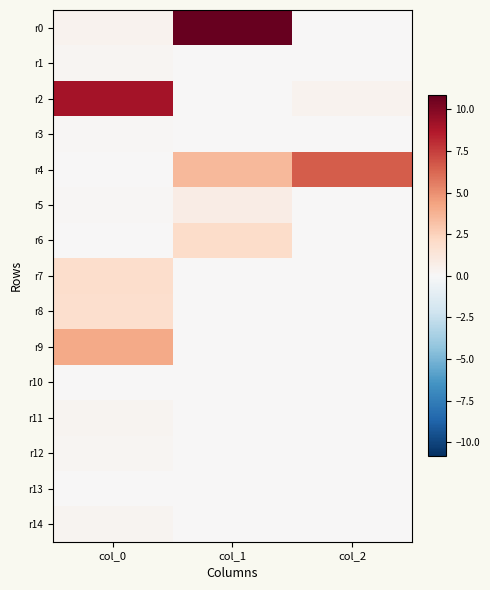

Reading left to right, transcribe all the data shown in this chart.

r0: col_0=0.4	col_1=10.9	col_2=0.0
r1: col_0=0.2	col_1=0.0	col_2=0.0
r2: col_0=9.0	col_1=0.0	col_2=0.4
r3: col_0=0.1	col_1=0.0	col_2=0.0
r4: col_0=0.0	col_1=3.5	col_2=6.6
r5: col_0=0.1	col_1=0.8	col_2=0.0
r6: col_0=0.1	col_1=2.0	col_2=0.0
r7: col_0=1.9	col_1=0.0	col_2=0.0
r8: col_0=1.8	col_1=0.0	col_2=0.0
r9: col_0=4.1	col_1=0.0	col_2=0.0
r10: col_0=0.0	col_1=0.0	col_2=0.0
r11: col_0=0.3	col_1=0.0	col_2=0.0
r12: col_0=0.2	col_1=0.0	col_2=0.0
r13: col_0=0.1	col_1=0.0	col_2=0.0
r14: col_0=0.3	col_1=0.0	col_2=0.0